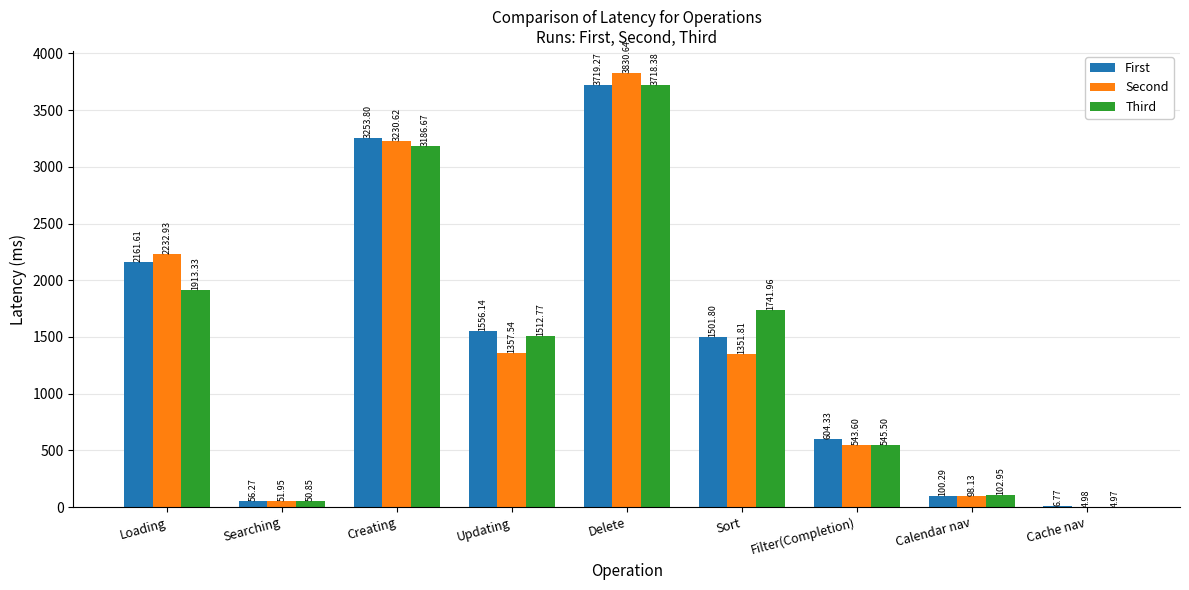

What is the sum of the Third values at Cache nav and Creating?

3191.6